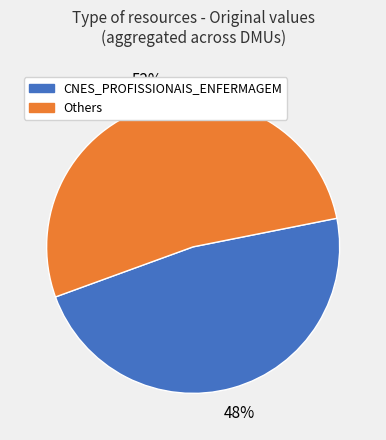

Does any single category account for the majority?

Yes